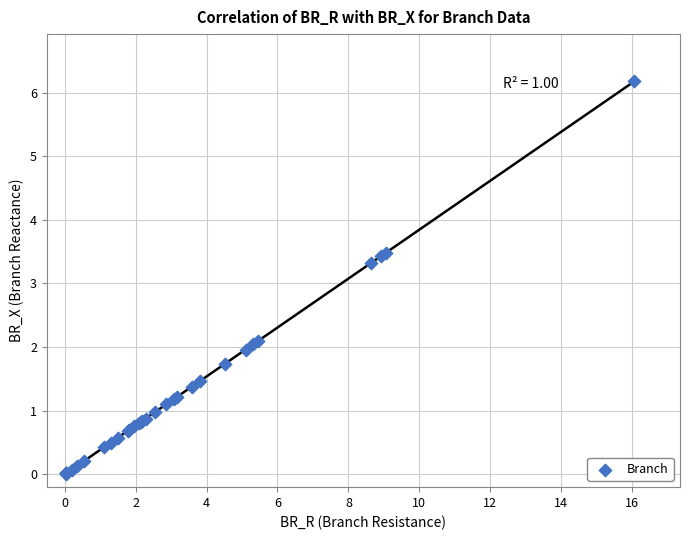

What Y value in the scatter plot is closest to 3?

3.3